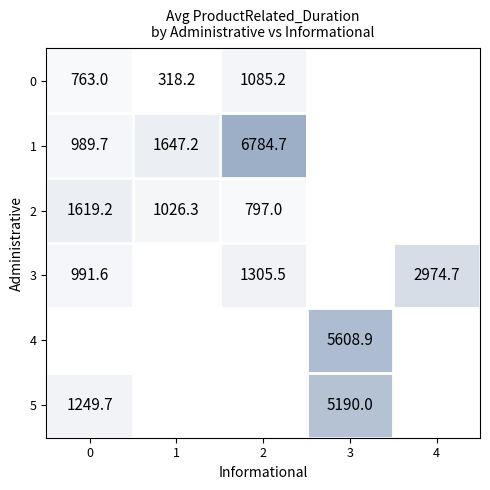

Where is 1 nearest to the value 3887?

1